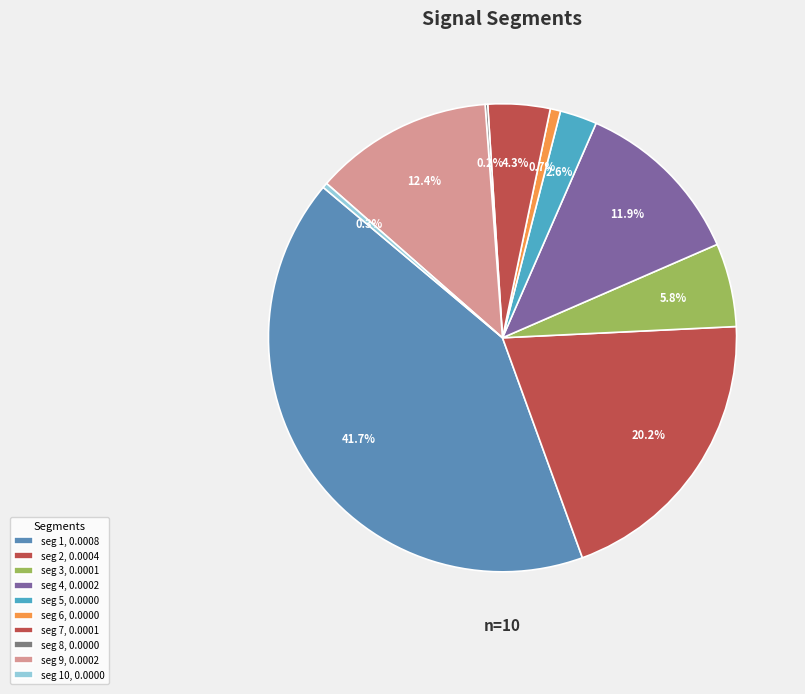

Count the number of slices in the pie.

10